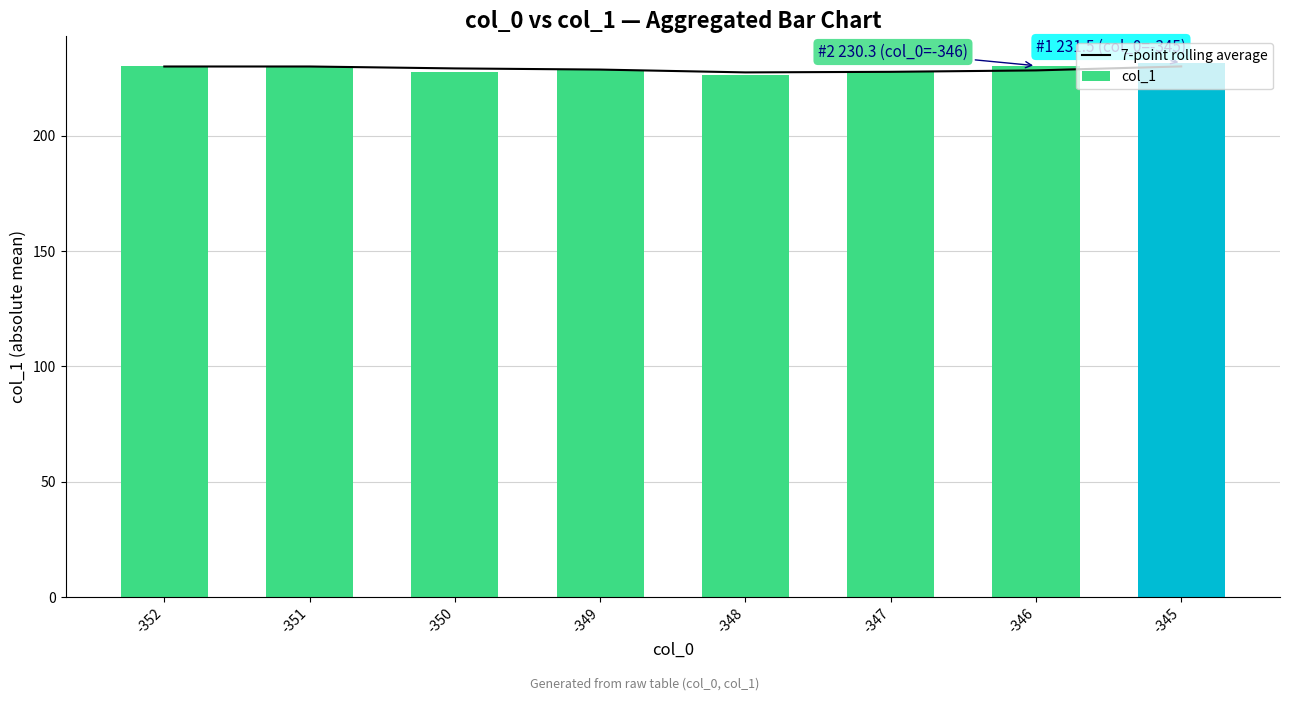

The 7-point rolling average series shows 116.8 at -345. True or false?

False